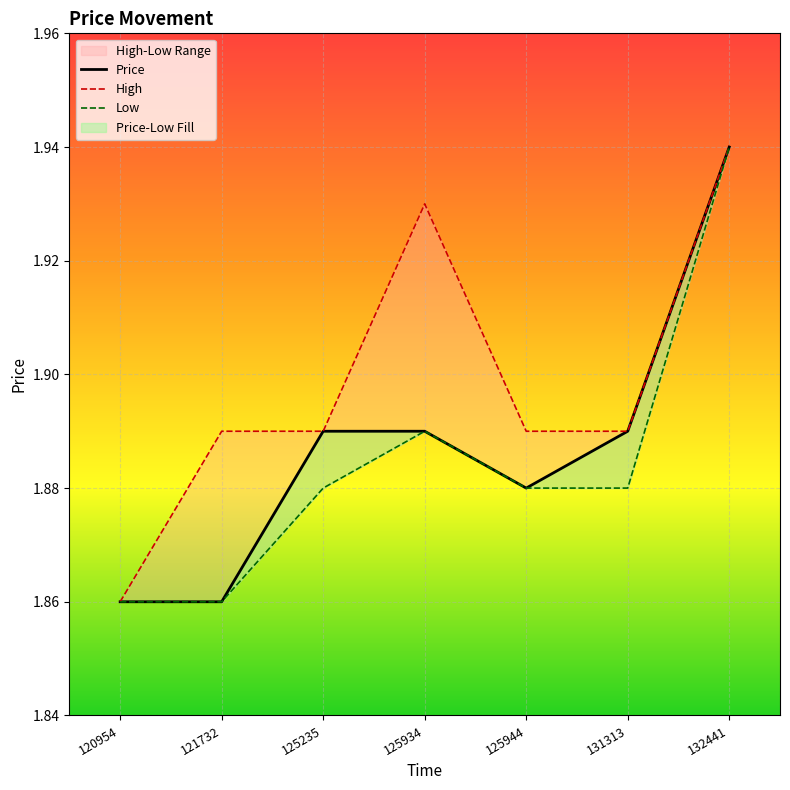

The value of Price at 125944 is 1.9. True or false?

True